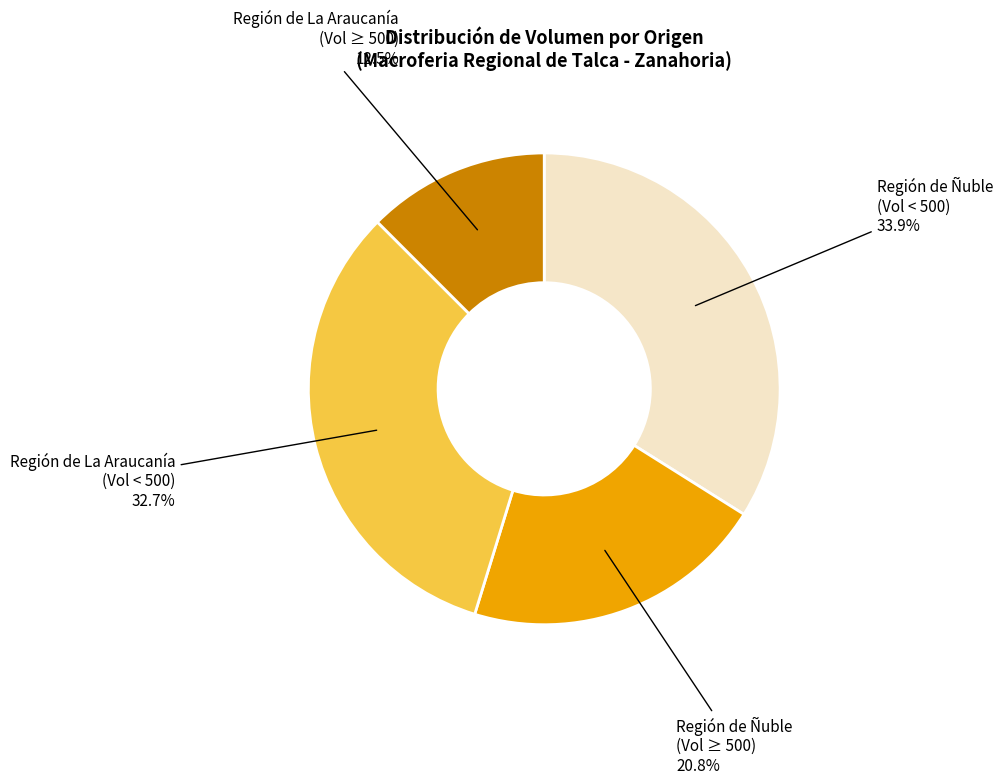

Which category has the biggest portion of the pie?

Región de Ñuble (Vol < 500)